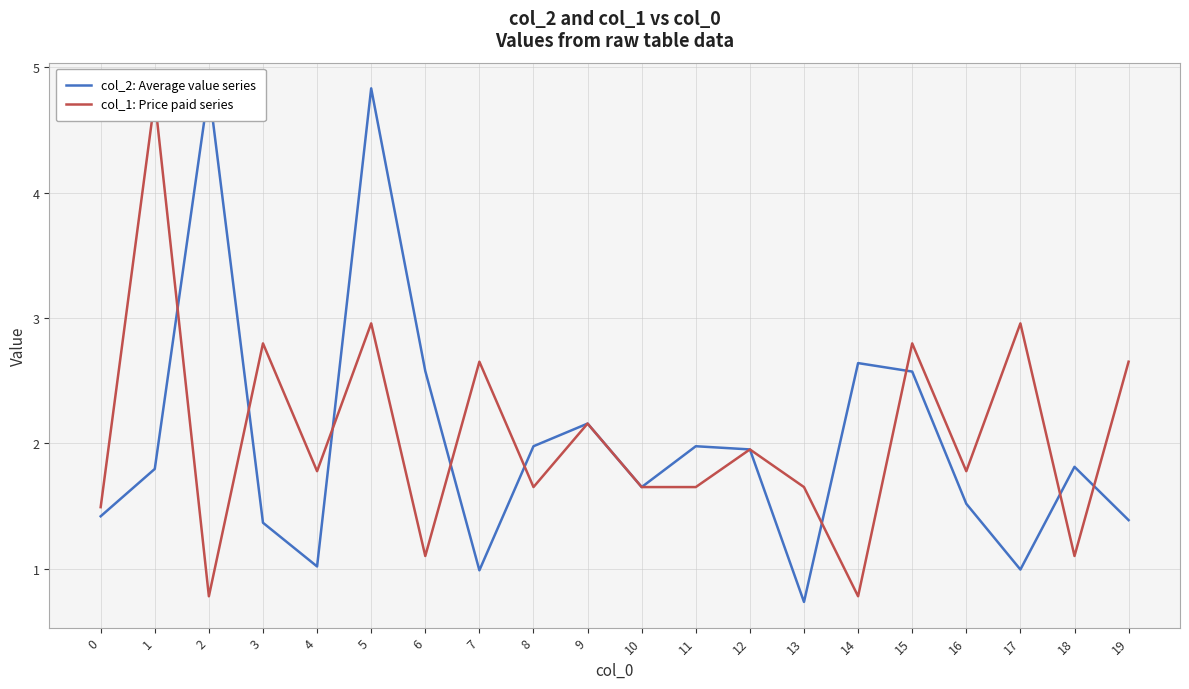

Rank the series by their average value, from highest to lowest.

col_1: Price paid series, col_2: Average value series